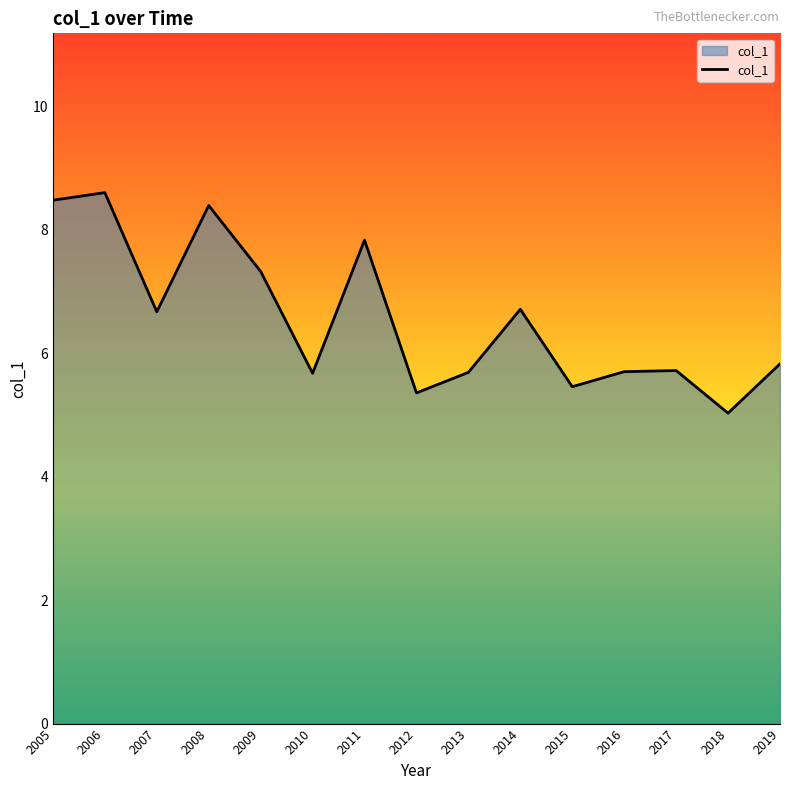

Between 2017 and 2014, which is larger?

2014